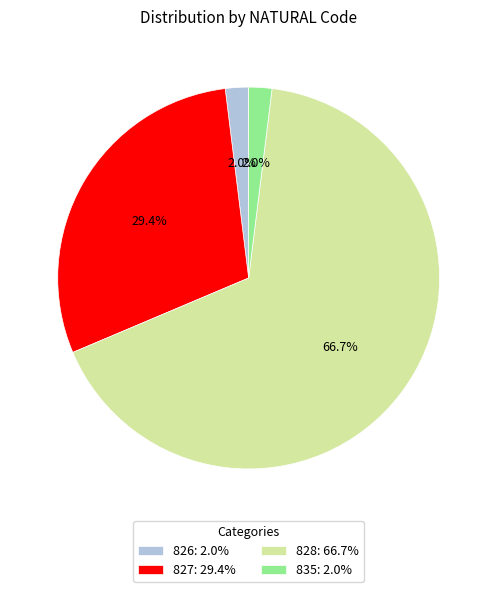

To the nearest percent, what is the combined percentage of 828 and 835?

69%